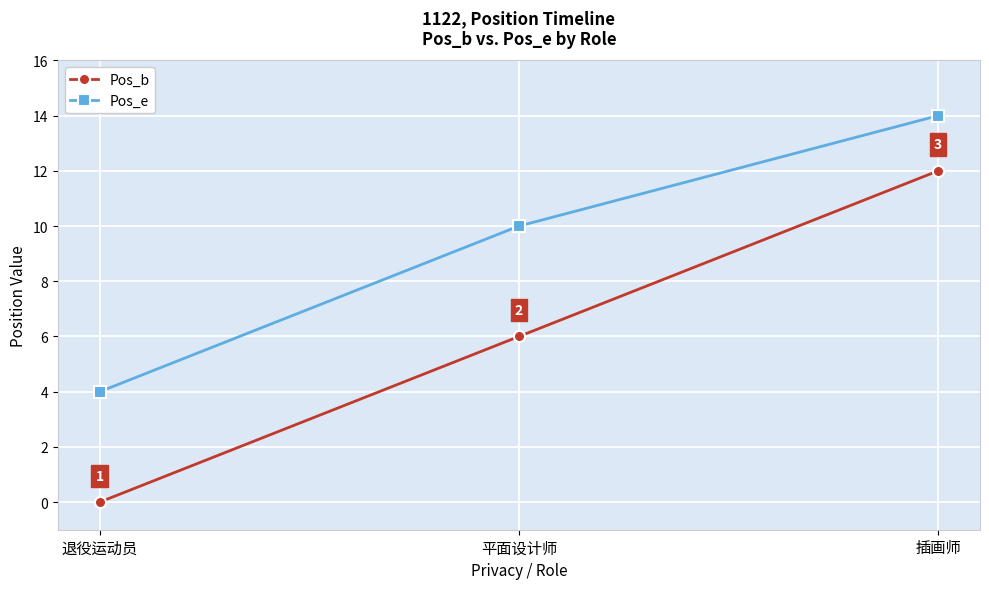

What is the average value of the Pos_b series?

6